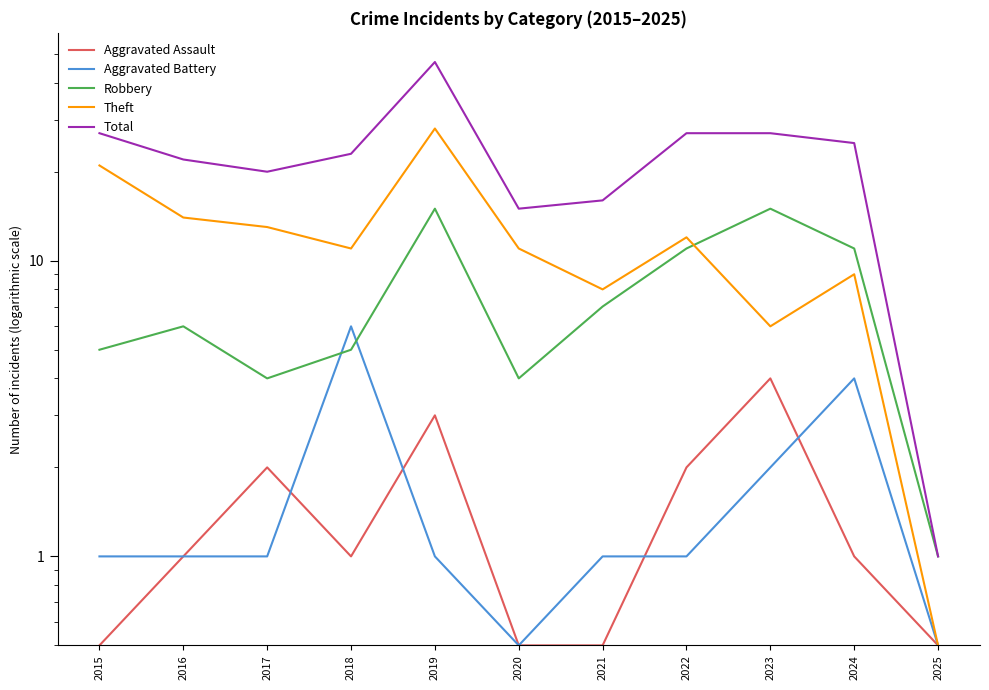

How many lines are shown in the chart?

5